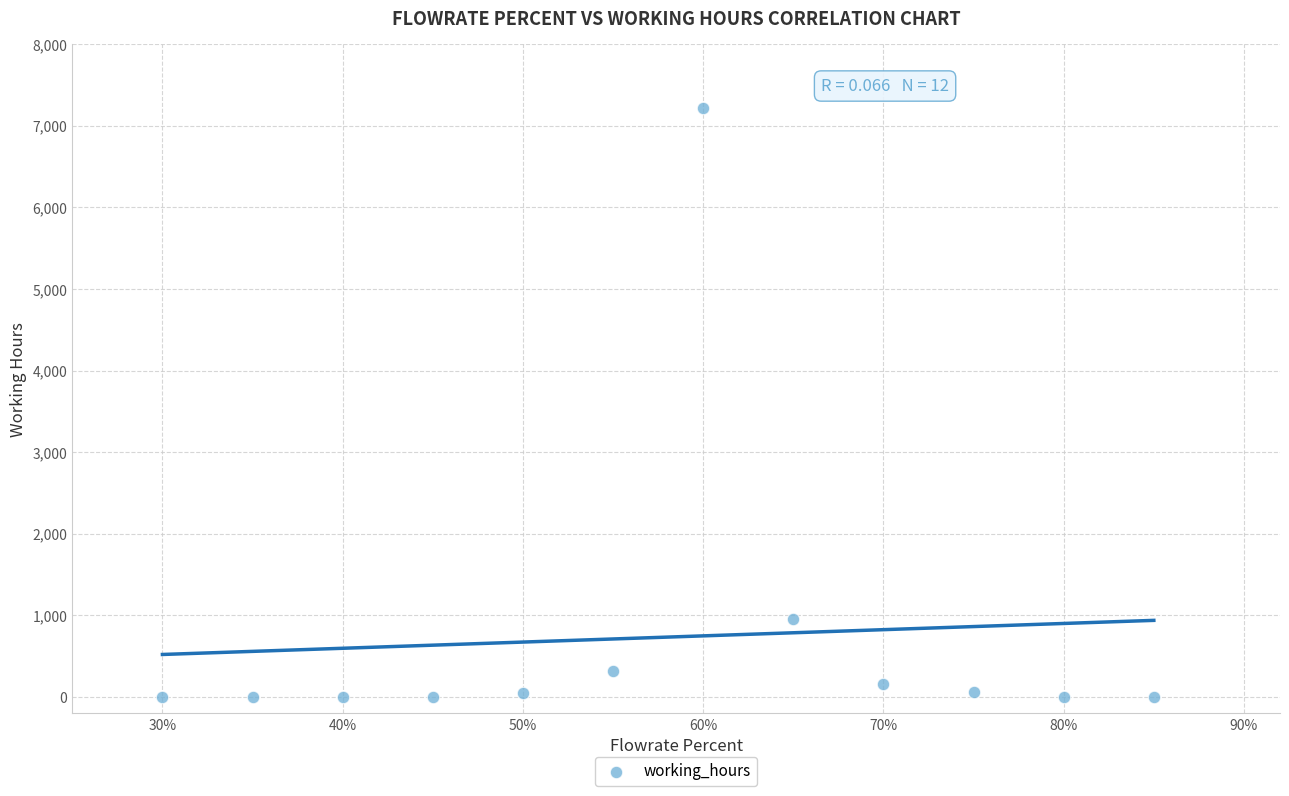

What is the range of X values (max minus min)?

0.6